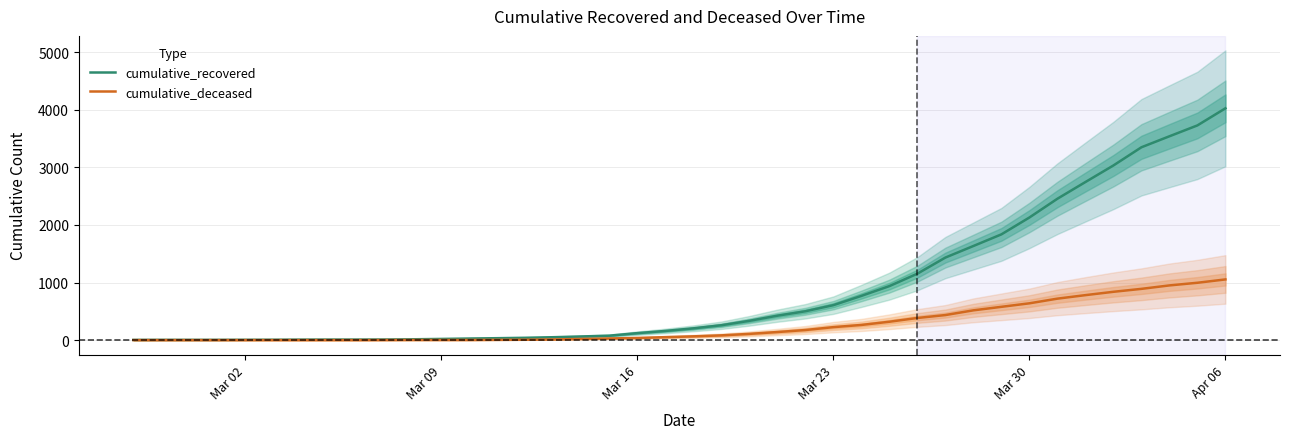

True or false: cumulative_deceased and cumulative_recovered cross at least once.

False